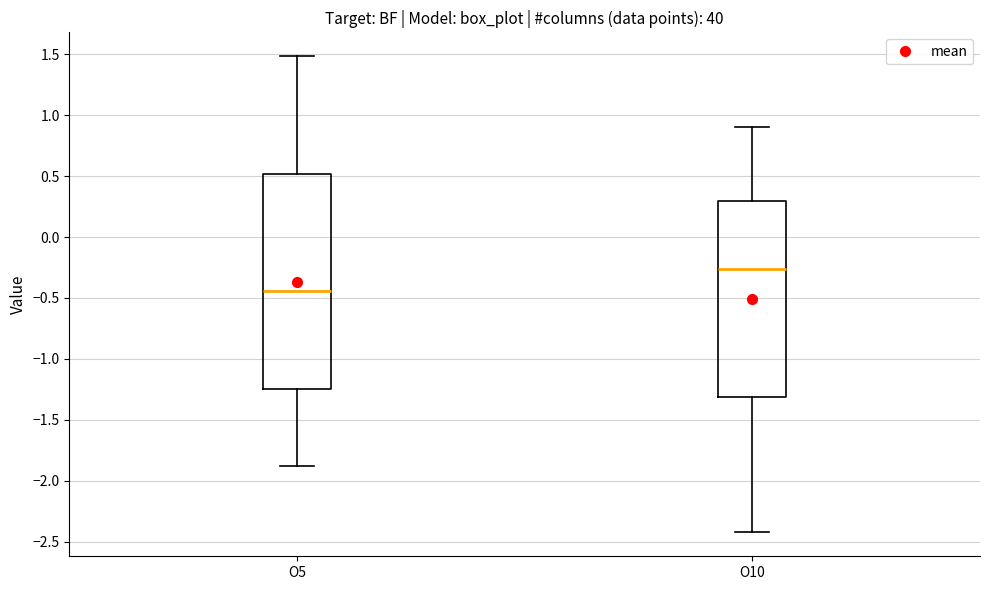

Which box has the lowest median line?

O5